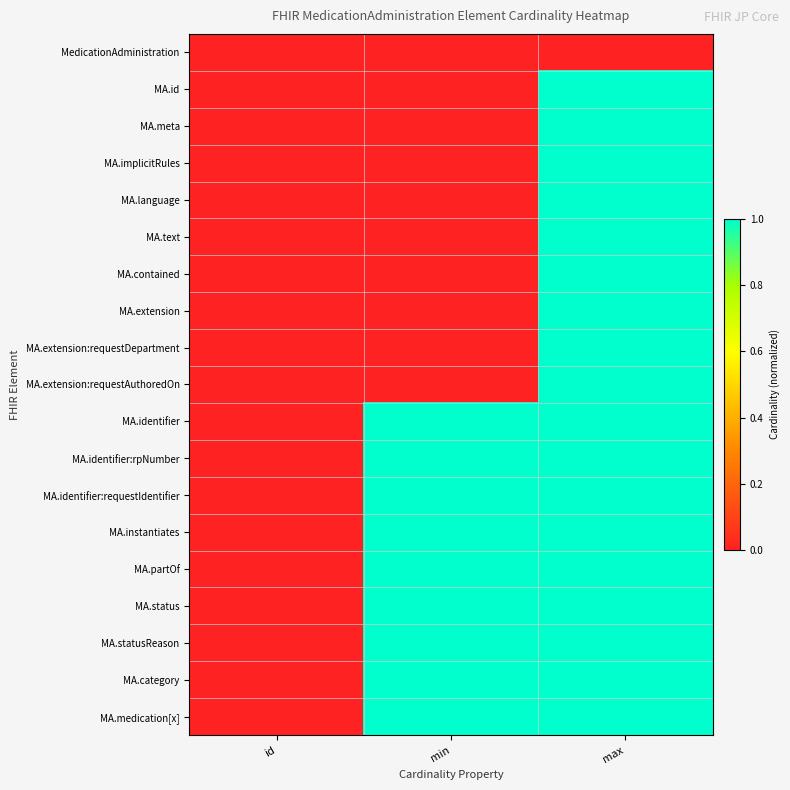

How many categories are shown in the chart?

3